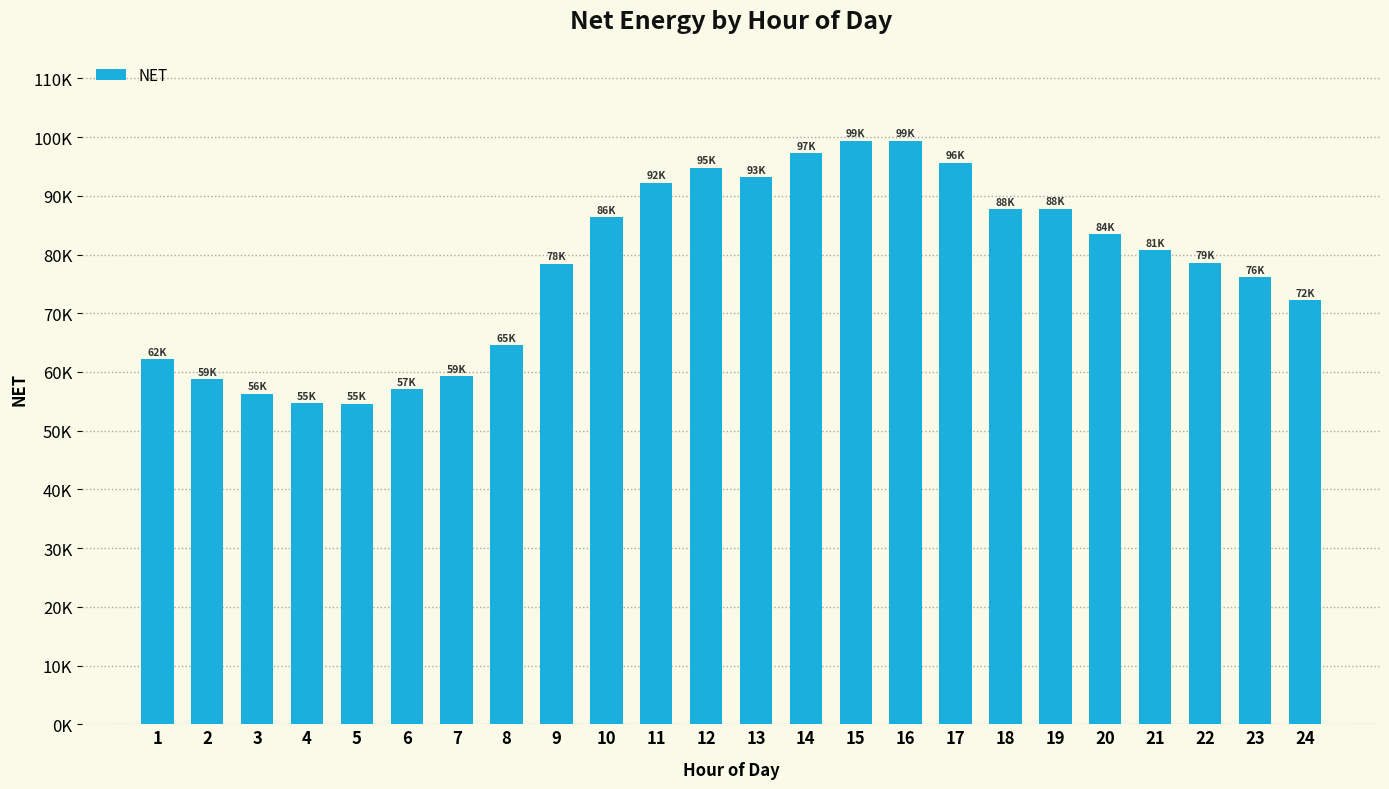

Does the chart contain any negative values?

No